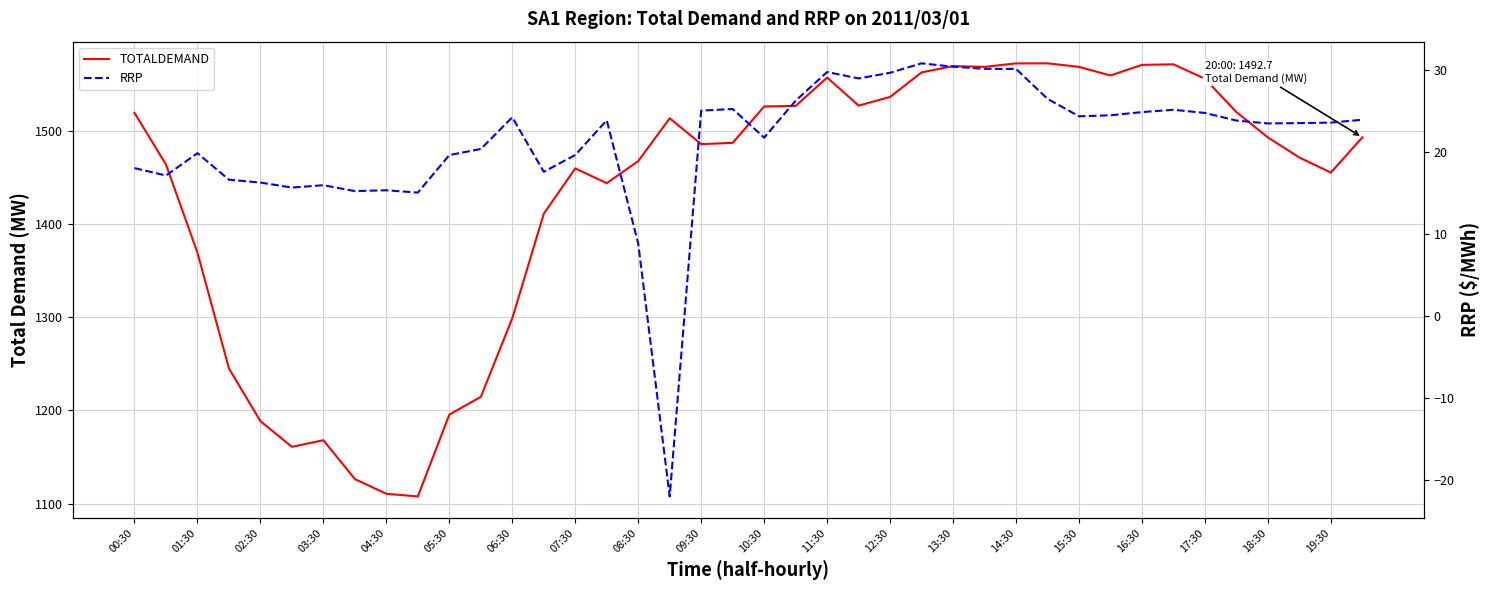

What is the difference between the highest and lowest values at 29?

1545.6